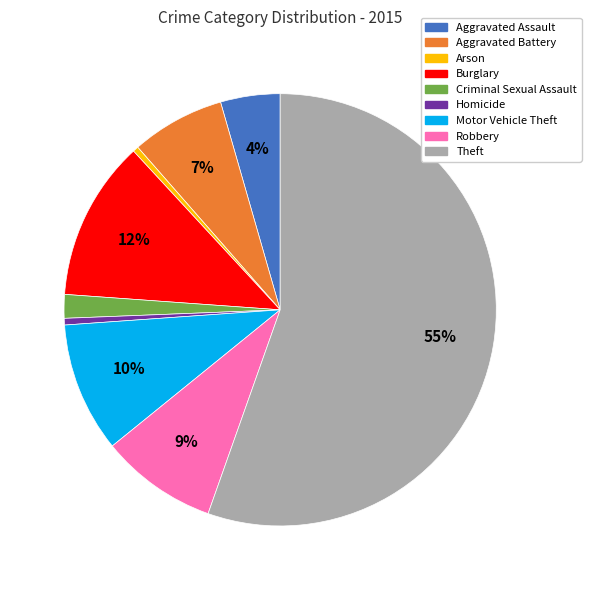

What is the ratio of the value at Theft to the value at Homicide?

111.7